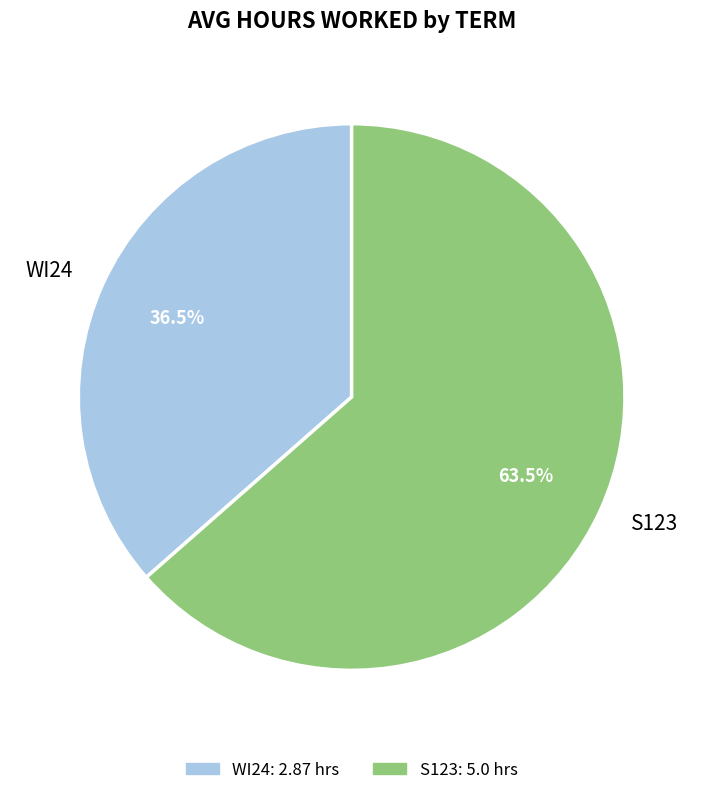

Approximately how many times larger is the value at WI24 compared to S123?

0.6